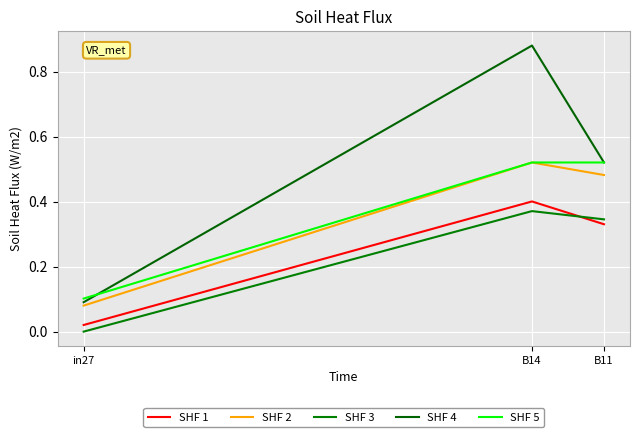

Is this an area chart (filled region under the line)?

No